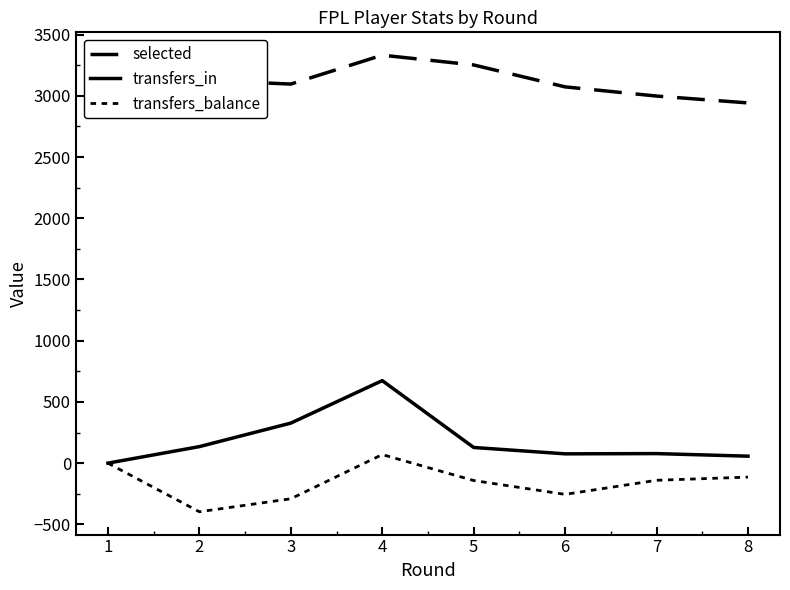

True or false: selected has more than 2 points higher than both neighbors.

False